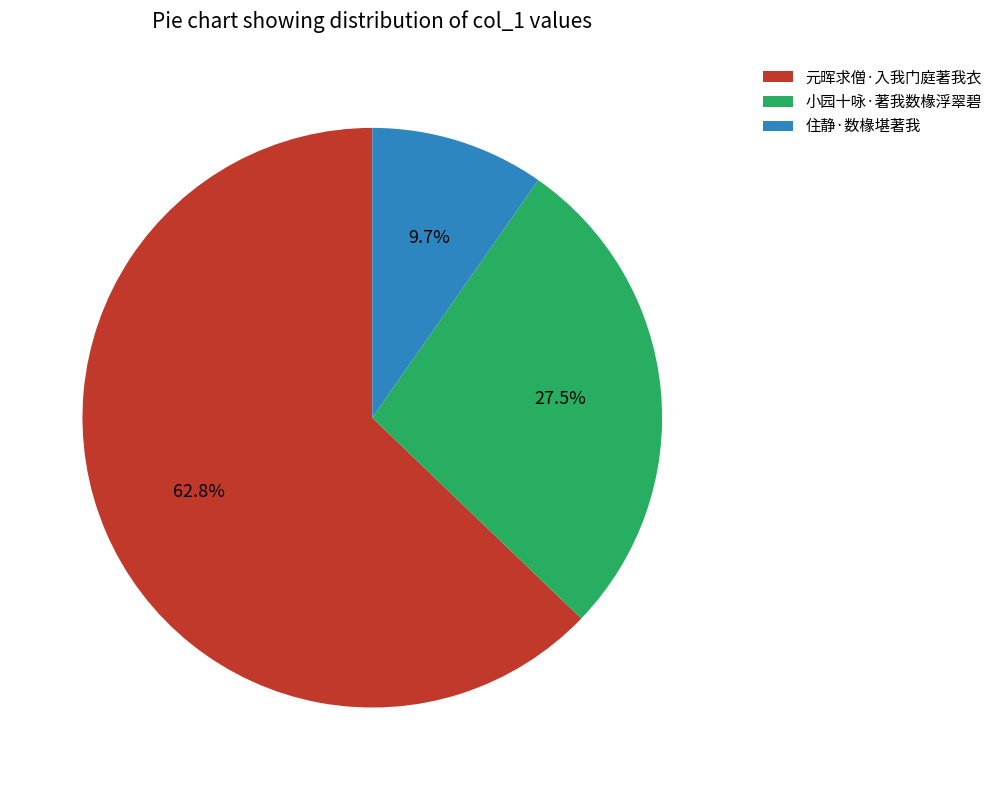

The 元晖求僧·入我门庭著我衣 slice represents 78% of the pie. True or false?

False